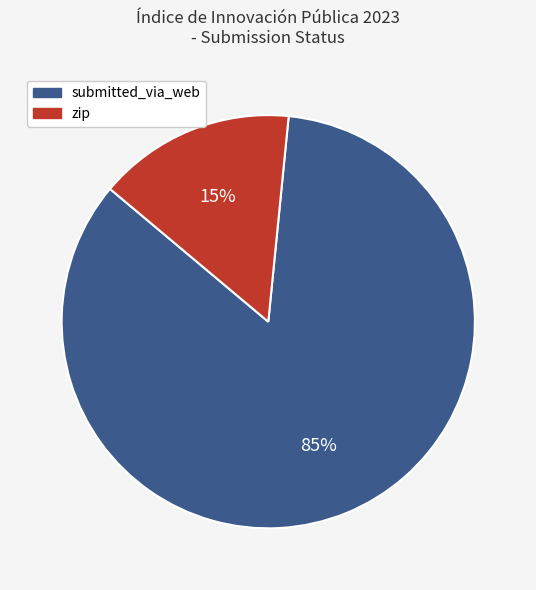

Between zip and submitted_via_web, which is larger?

submitted_via_web